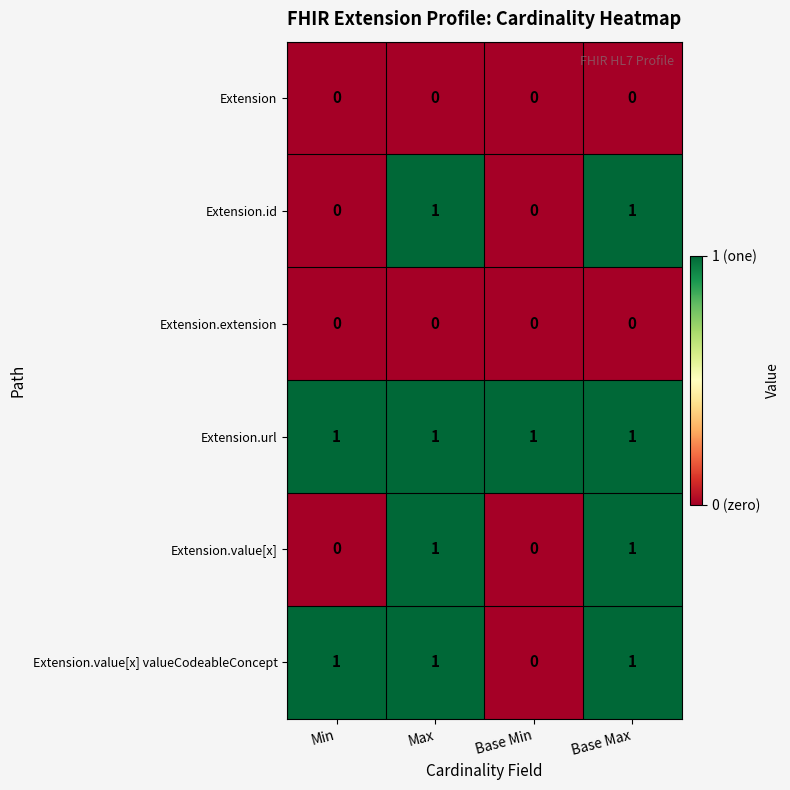

What is the spread (max minus min) of values at Min?

1